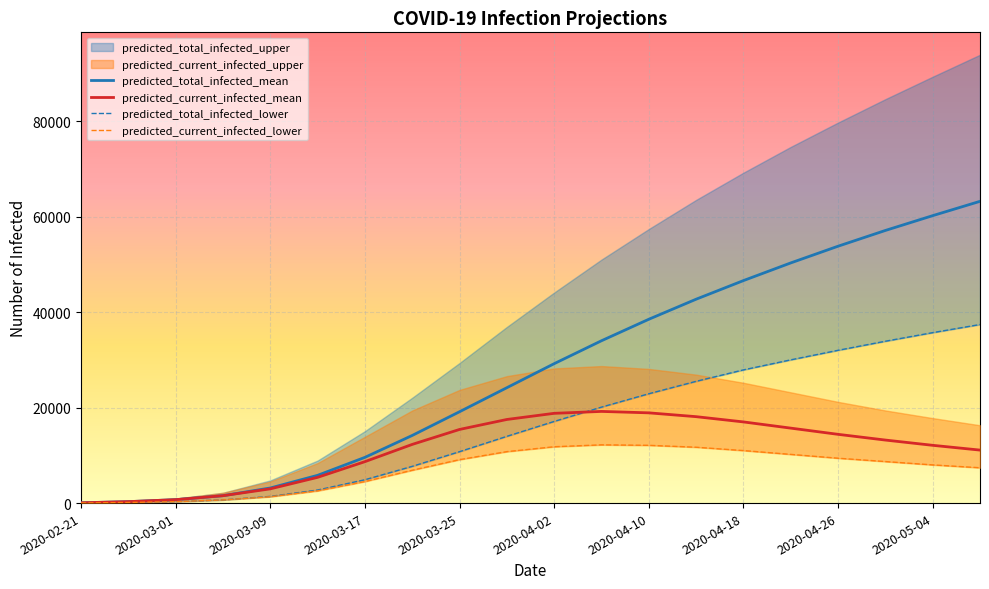

How many values in the predicted_current_infected_mean series are below 13200?

10